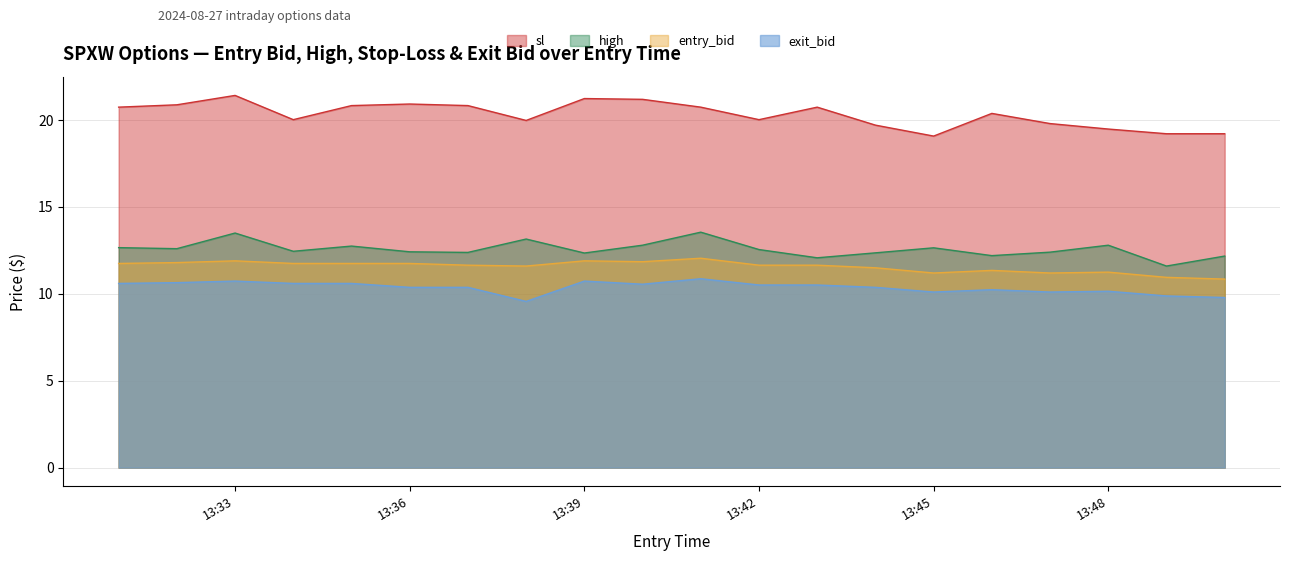

Where does the entry_bid series first go above 11?

2024-08-27 13:31:00